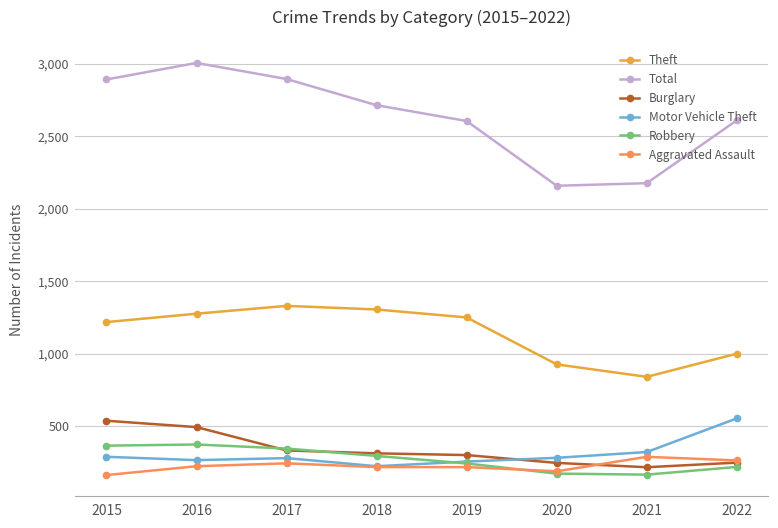

Is the value of Motor Vehicle Theft at 2017 greater than the value of Aggravated Assault at 2020?

Yes